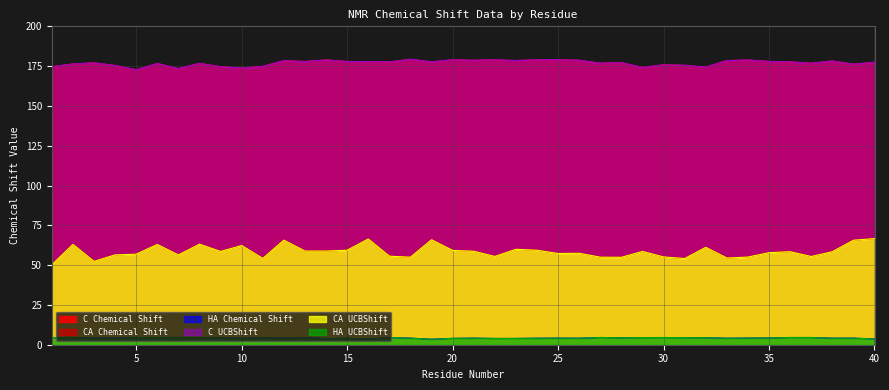

Count the number of data series in this chart.

6